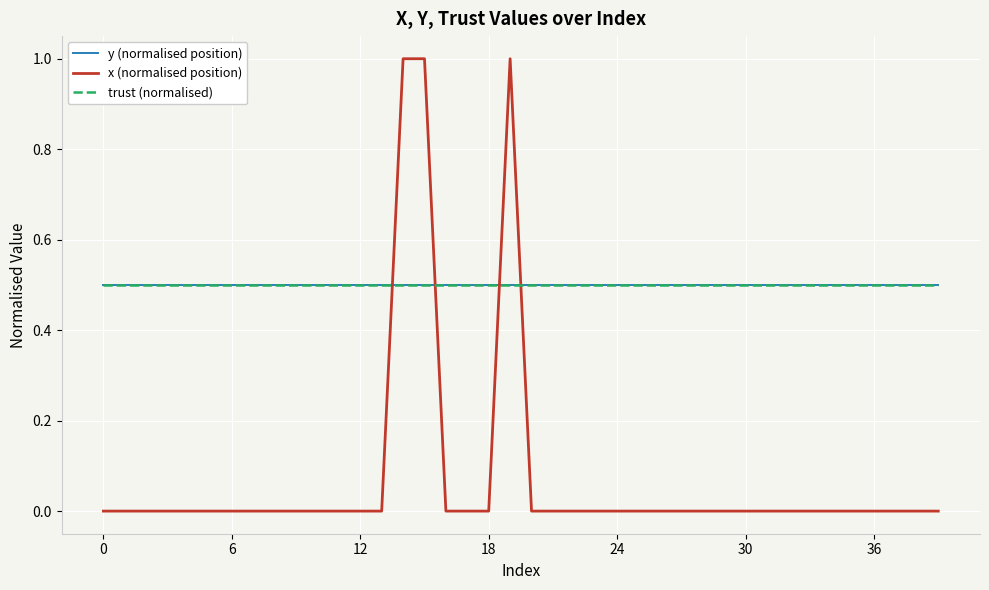

True or false: x (normalised position) has more than 0 interior local peaks.

True